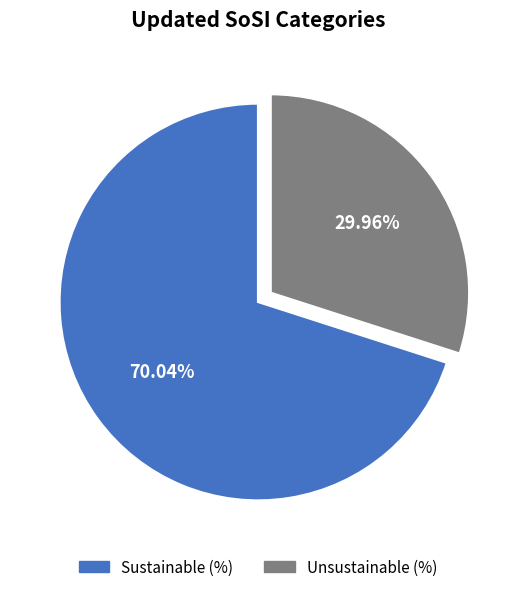

To the nearest percent, what is the difference between the Sustainable (%) and Unsustainable (%) slice percentages?

40%